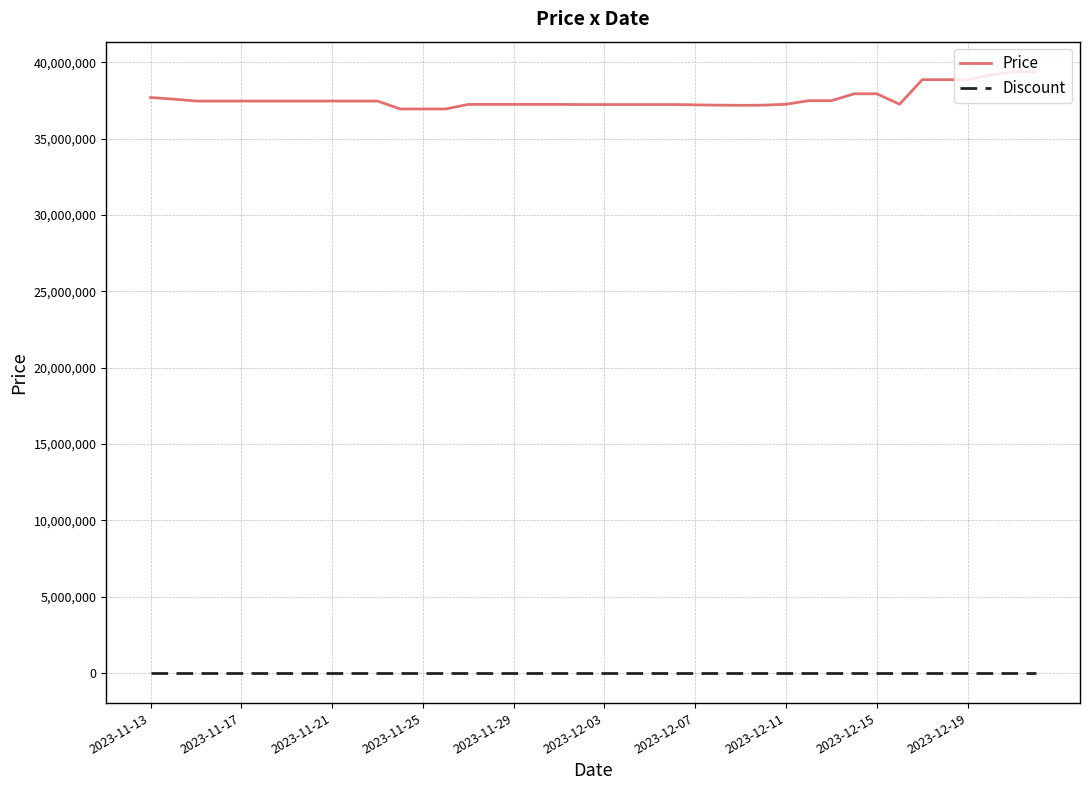

Which series has the widest spread of values?

Price